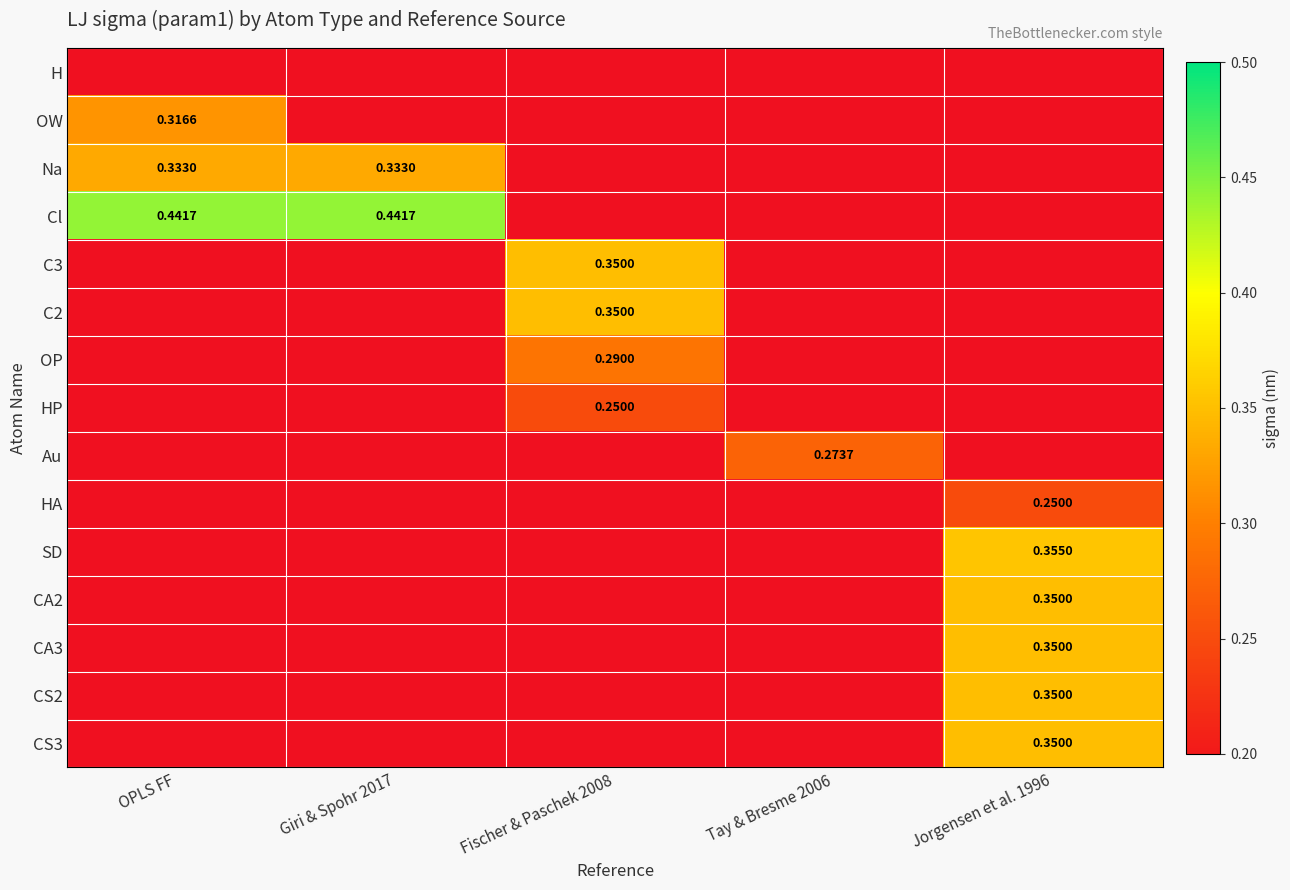

At which category is the sum across all series the highest?

Jorgensen et al. 1996